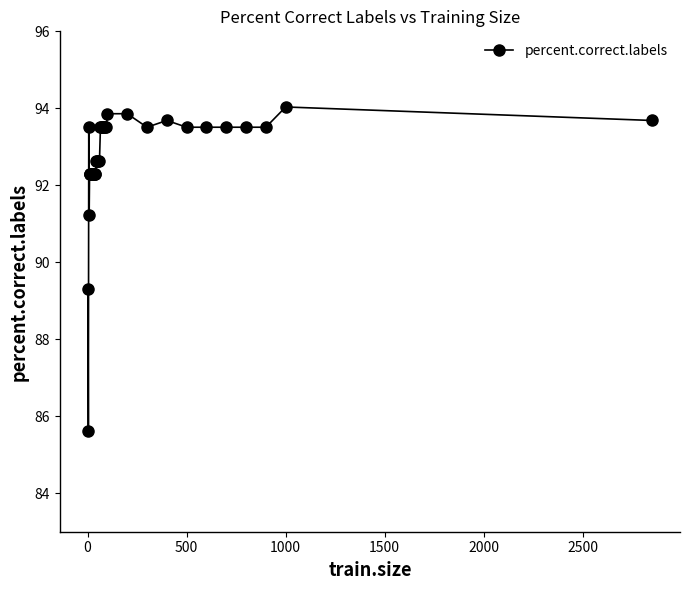

What is the average value?

92.7